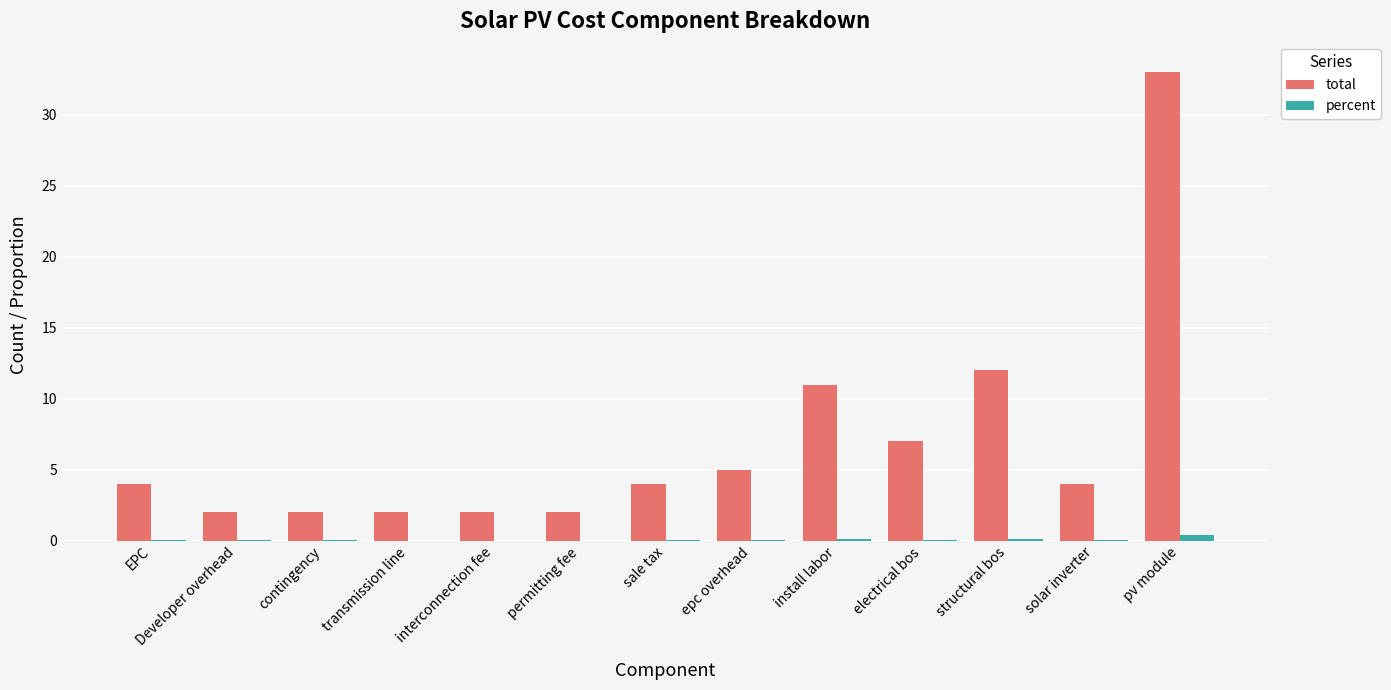

Which series changed the most between EPC and install labor?

total